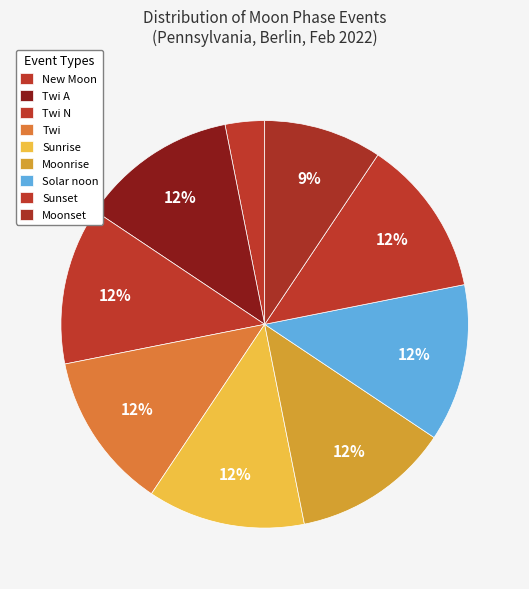

How many slices are in this pie chart?

9